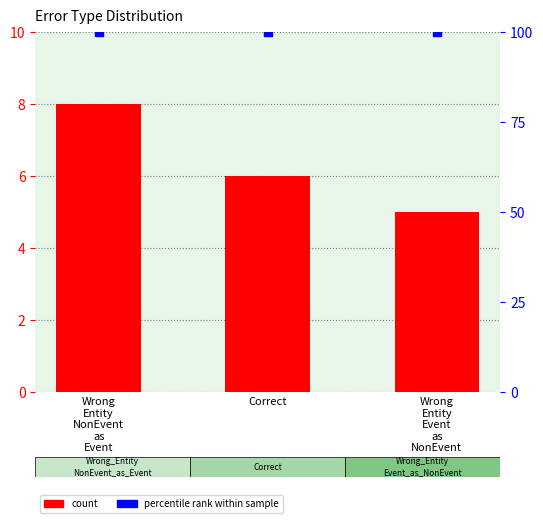

Which series has the largest total across all categories?

percentile rank